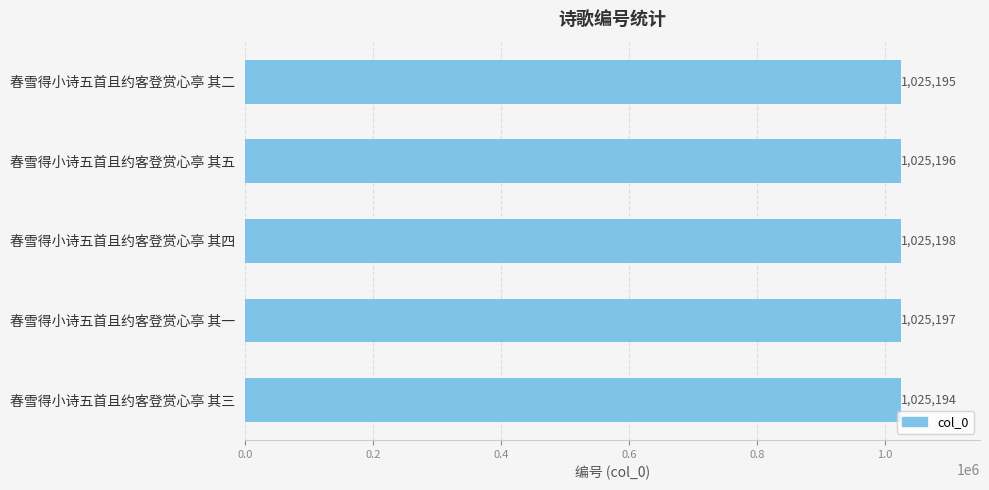

What is the minimum value shown in the chart?

1025194